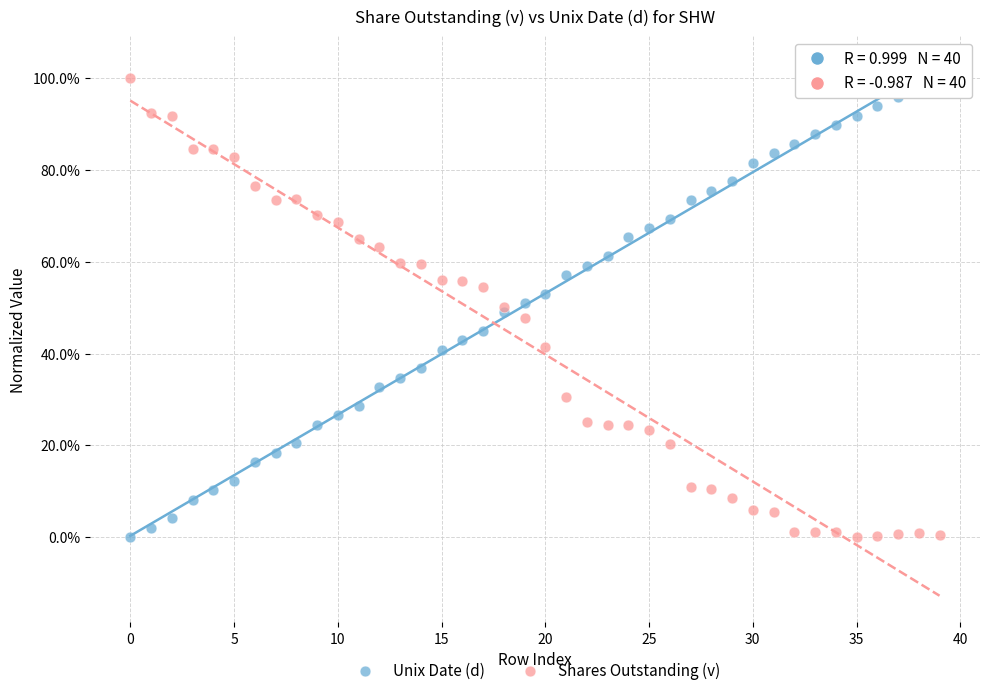

What are all the series names shown in the legend?

Unix Date (d), Shares Outstanding (v)